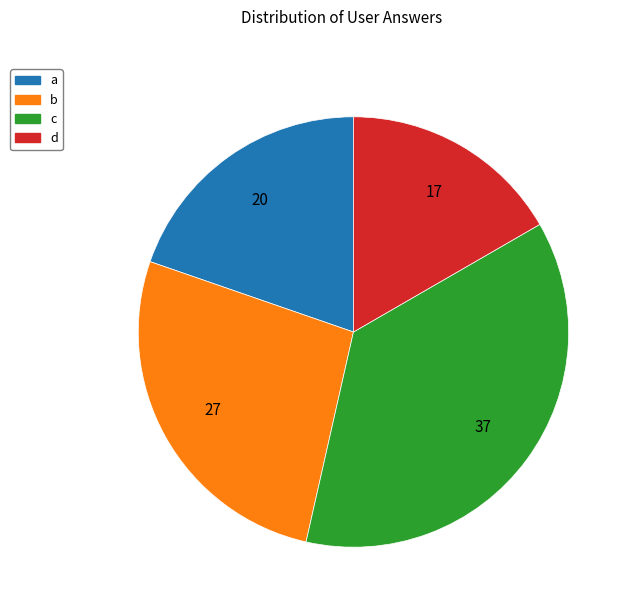

How many segments does this pie chart have?

4